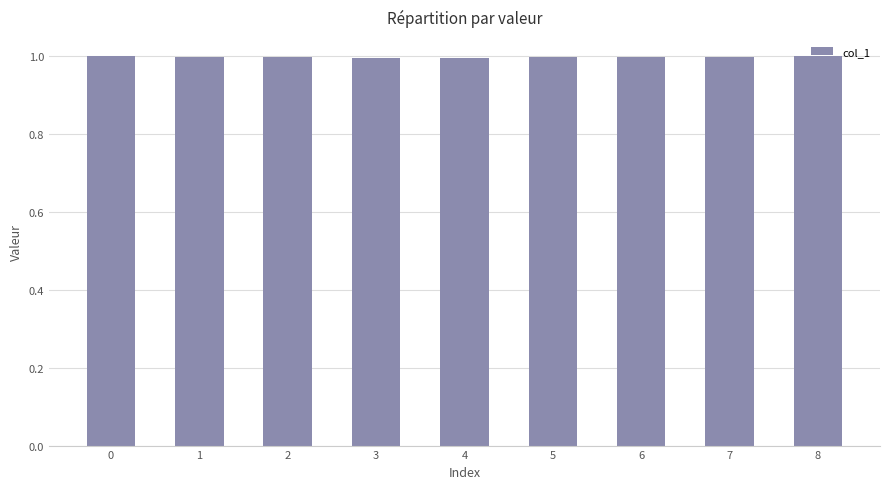

The chart shows a value of 1.0 at 8. True or false?

True